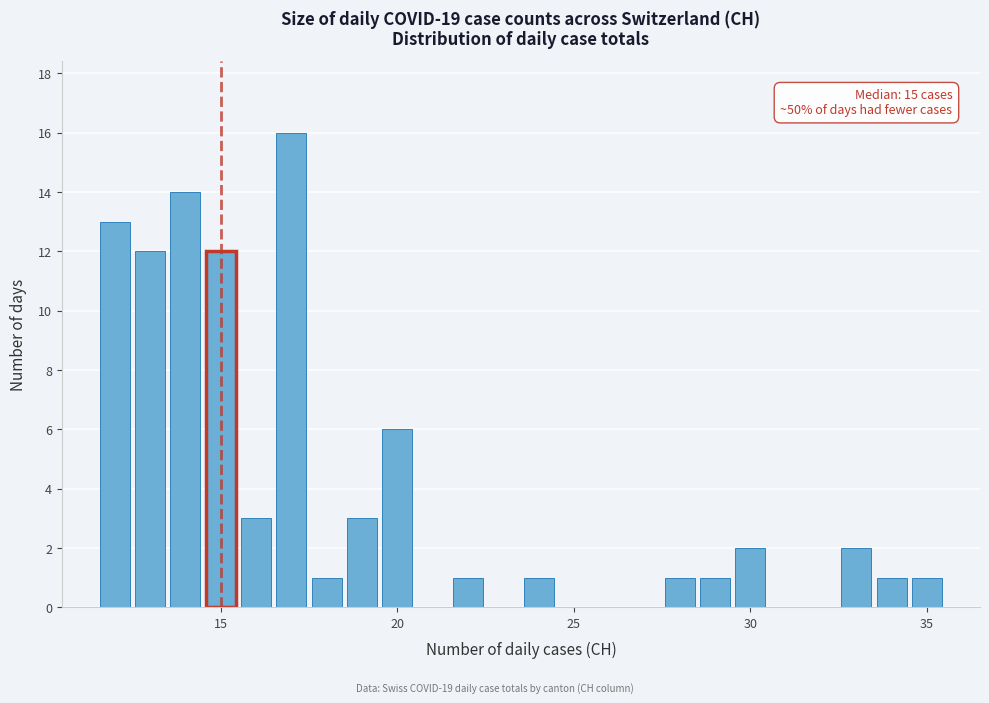

Around what value on the x-axis is the tallest bar? Give the approximate position of its centre, as read against the axis.

17.0